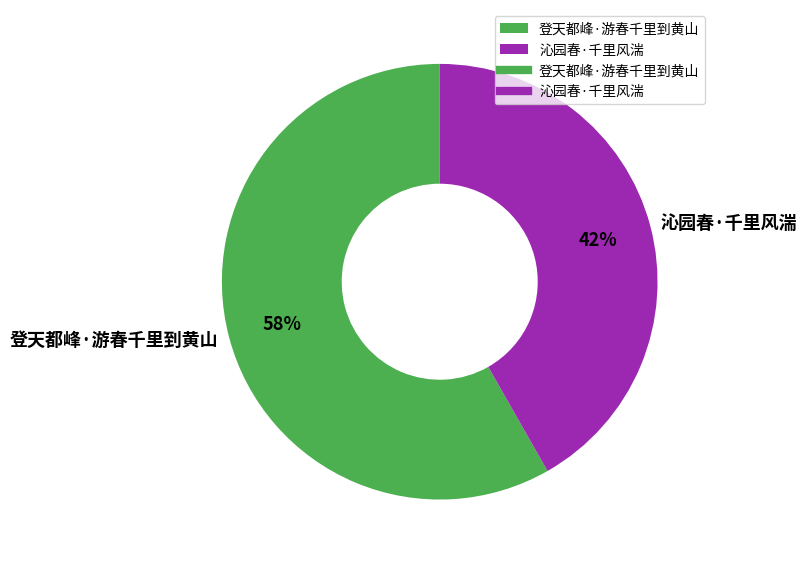

What percentage is the 登天都峰·游春千里到黄山 slice, to the nearest percent?

58%